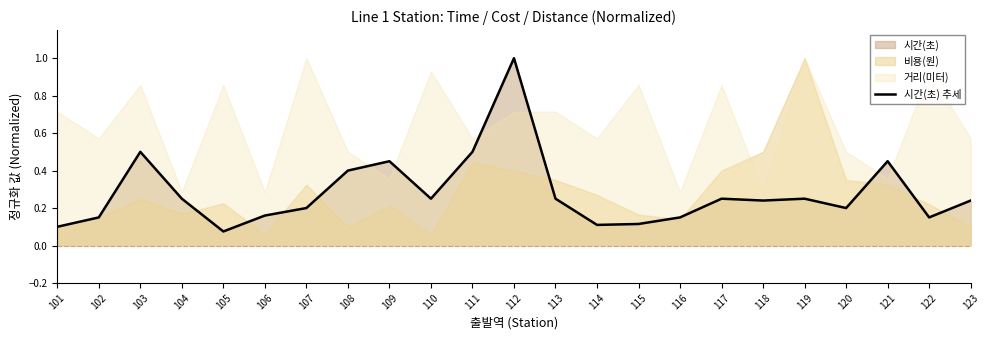

What is the difference between the values at 123 and 121?

0.2